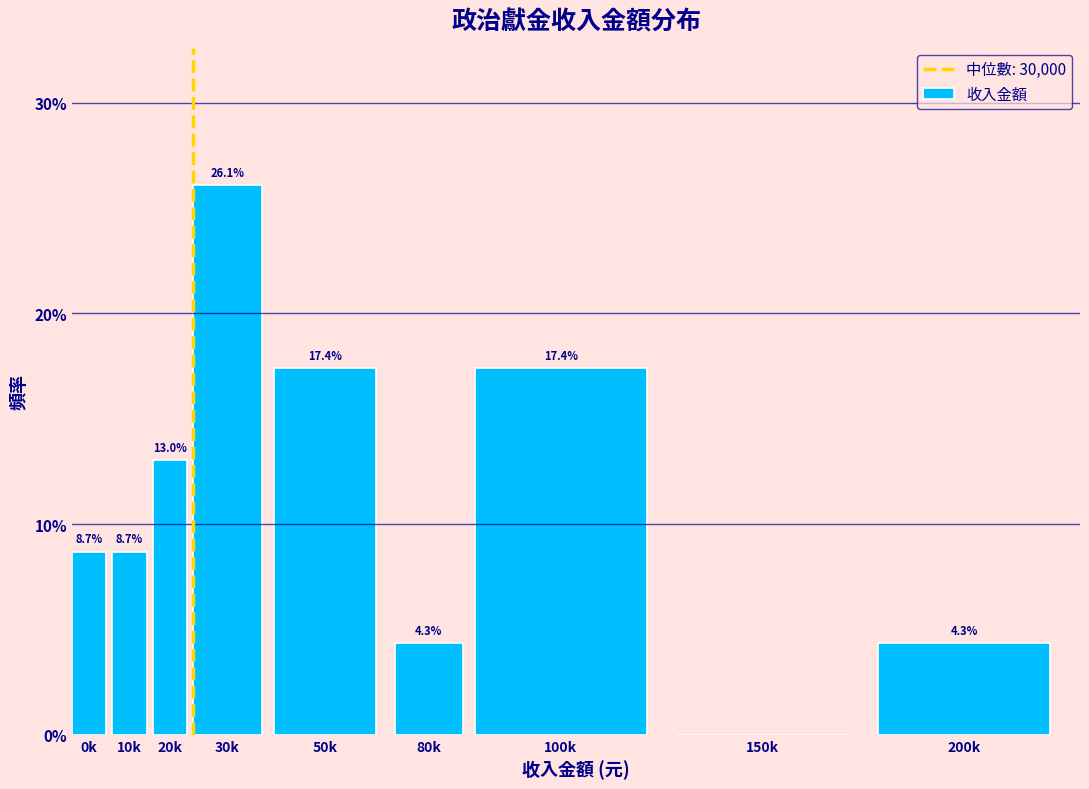

Reading right to left, what are all the values shown in this chart?

200k=4.3	150k=0.0	100k=17.4	80k=4.3	50k=17.4	30k=26.1	20k=13.0	10k=8.7	0k=8.7